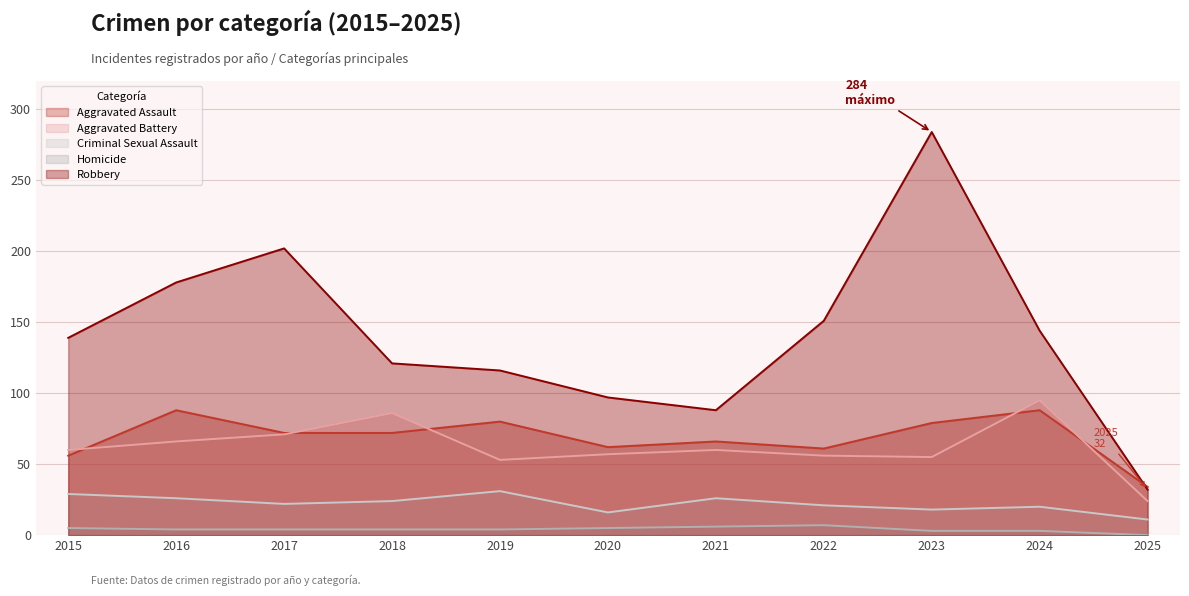

Count the number of categories in the chart.

11